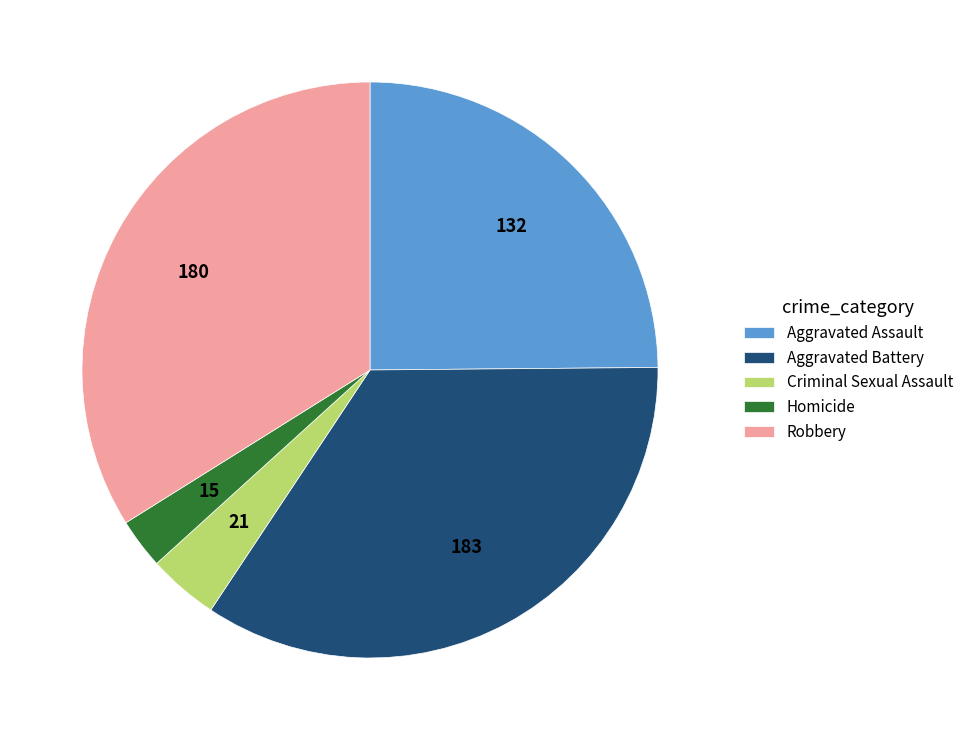

How many slices are in this pie chart?

5